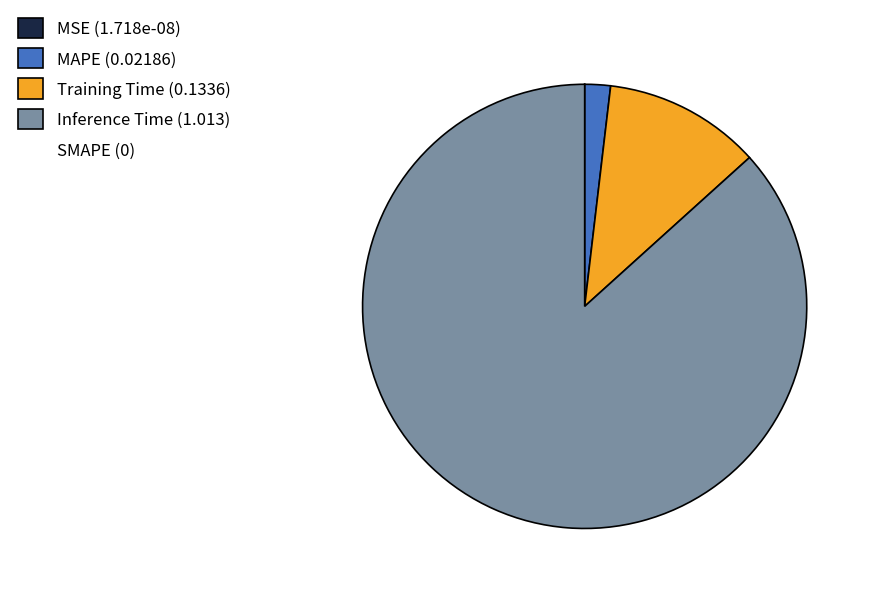

Is there a majority slice in this chart?

Yes